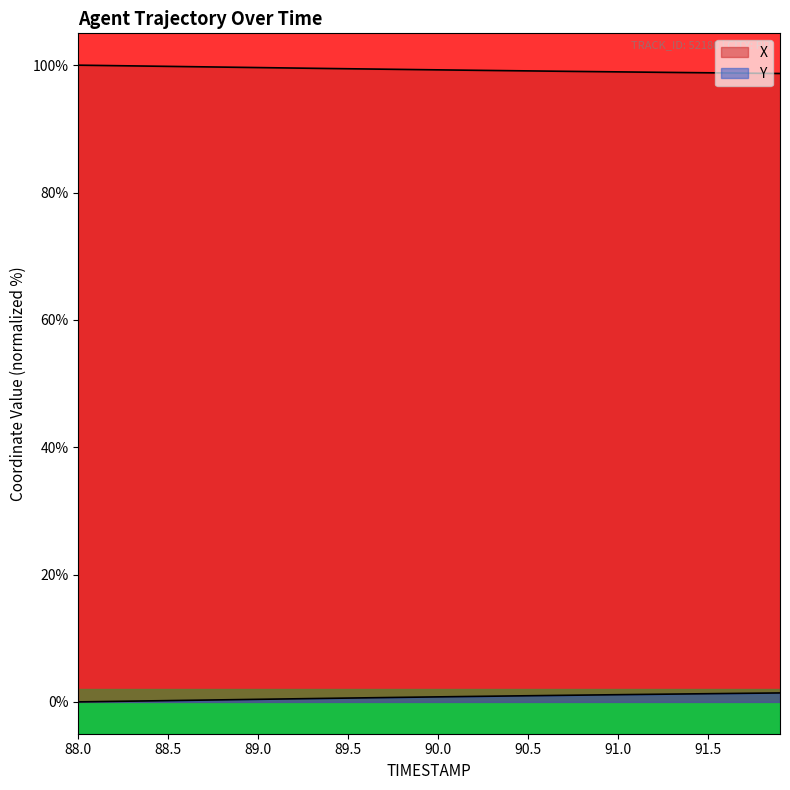

True or false: X and Y intersect in this chart.

False